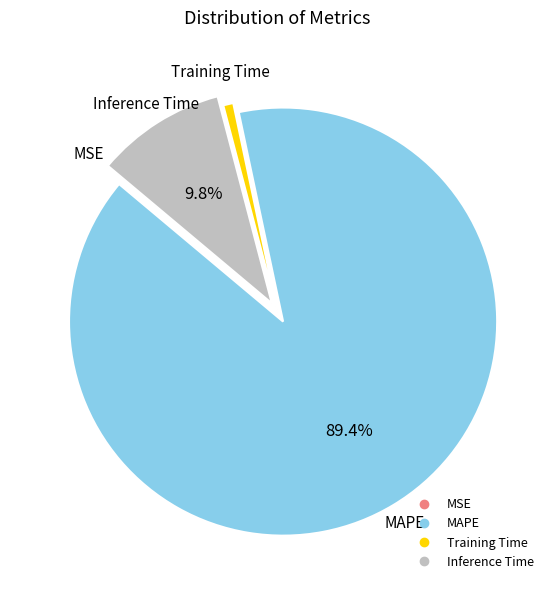

Is there any slice that represents more than half of the pie?

Yes